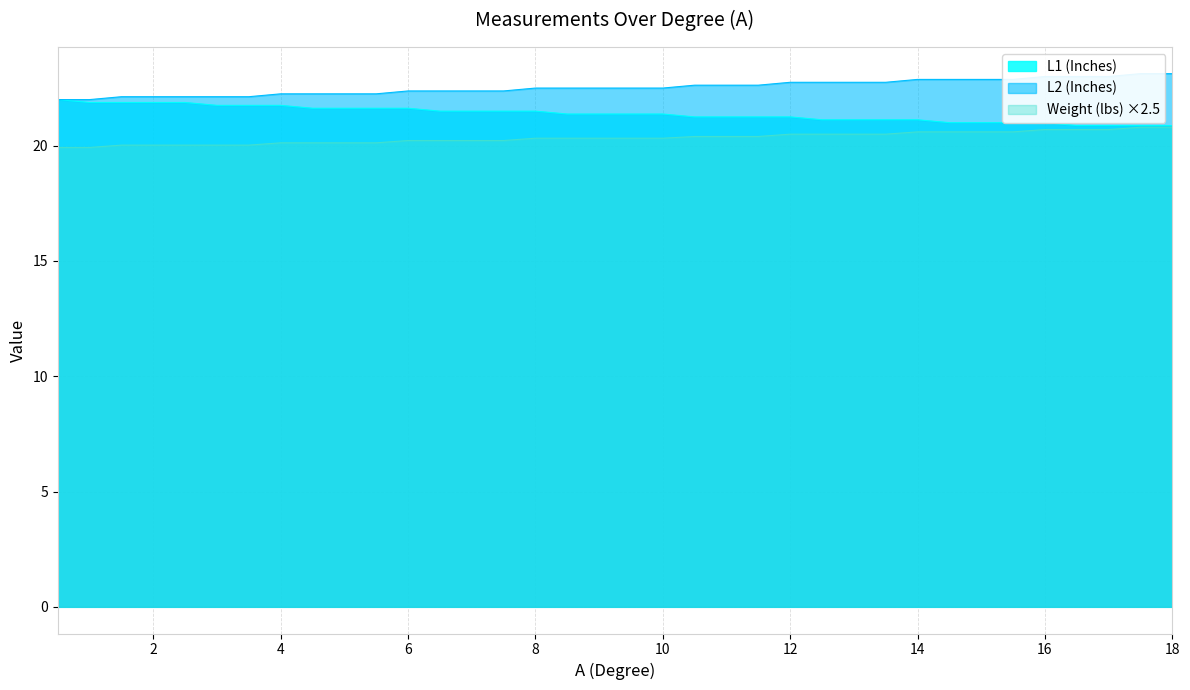

Count the number of data series in this chart.

3